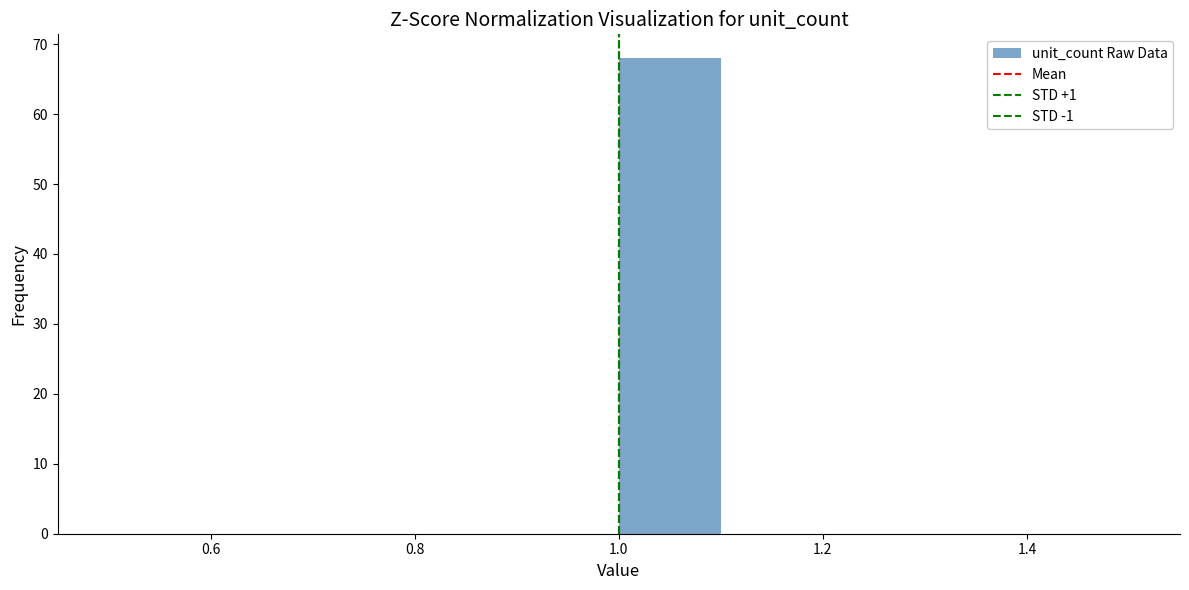

Reading left to right, list every bar in this chart as the range it spans on the x-axis followed by its height. The values are not printed on the chart, so give them approximately, as read against the axis.

0.5 to 0.6: 0
0.6 to 0.7: 0
0.7 to 0.8: 0
0.8 to 0.9: 0
0.9 to 1.0: 0
1.0 to 1.1: 68
1.1 to 1.2: 0
1.2 to 1.3: 0
1.3 to 1.4: 0
1.4 to 1.5: 0